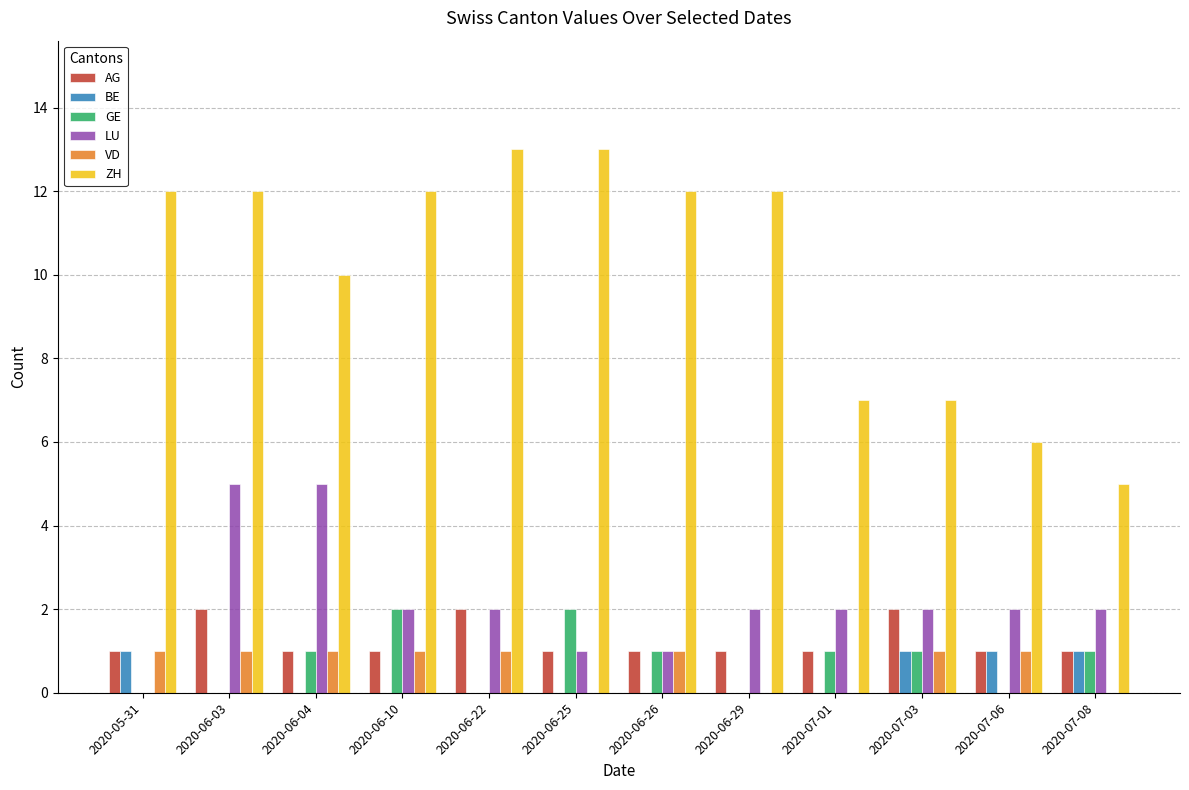

Which series has the largest range (max minus min)?

ZH